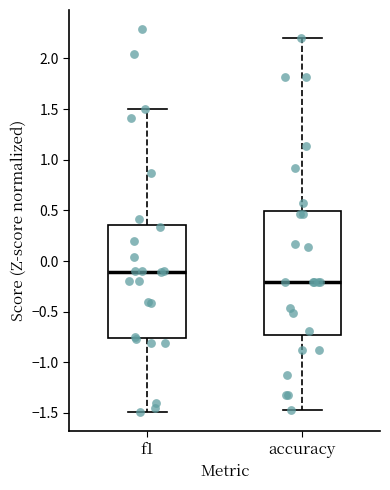

Which box's median line is the highest?

f1